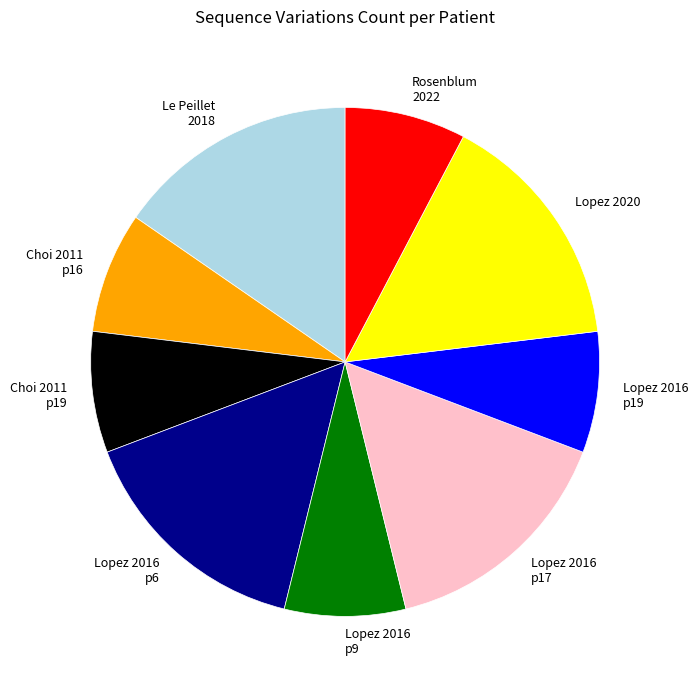

The Lopez 2020 slice represents 1% of the pie. True or false?

False